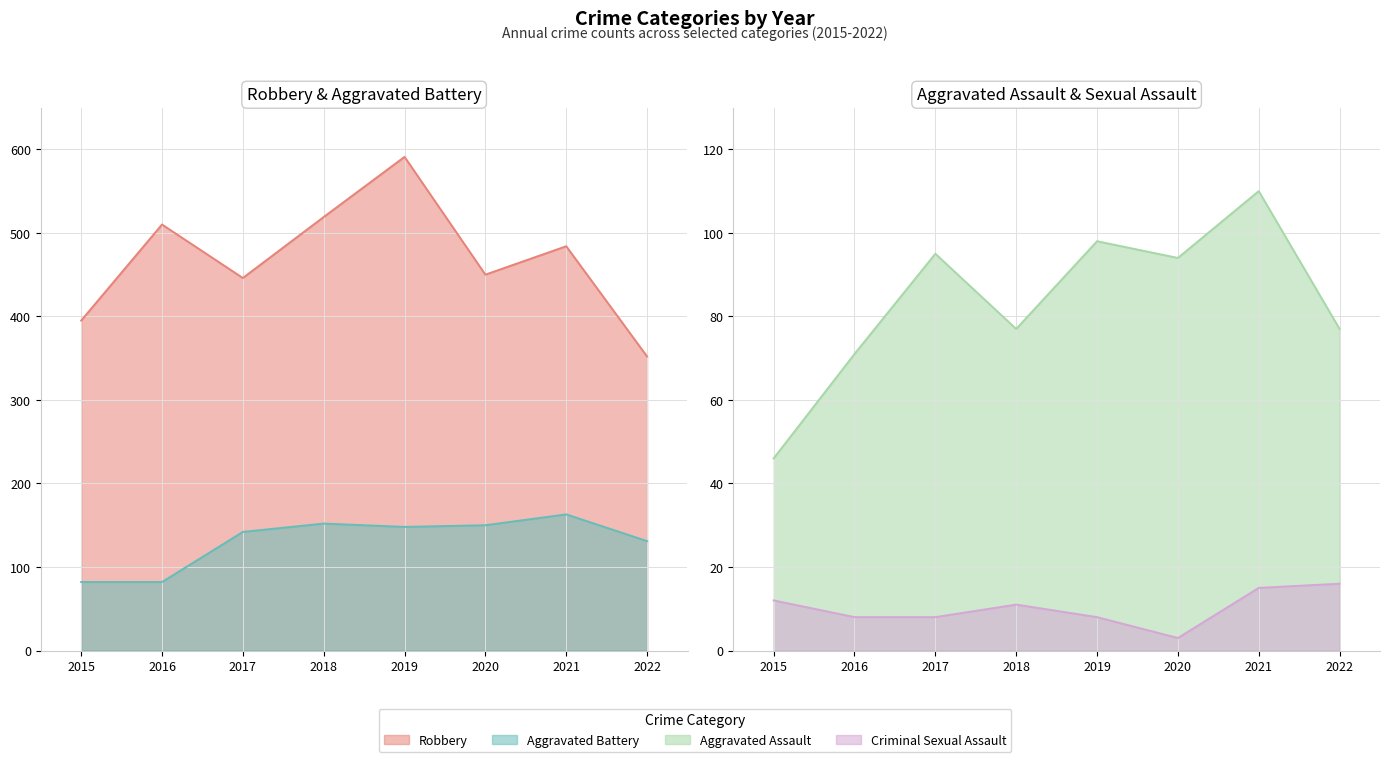

True or false: Robbery has more than 2 interior local peaks.

True